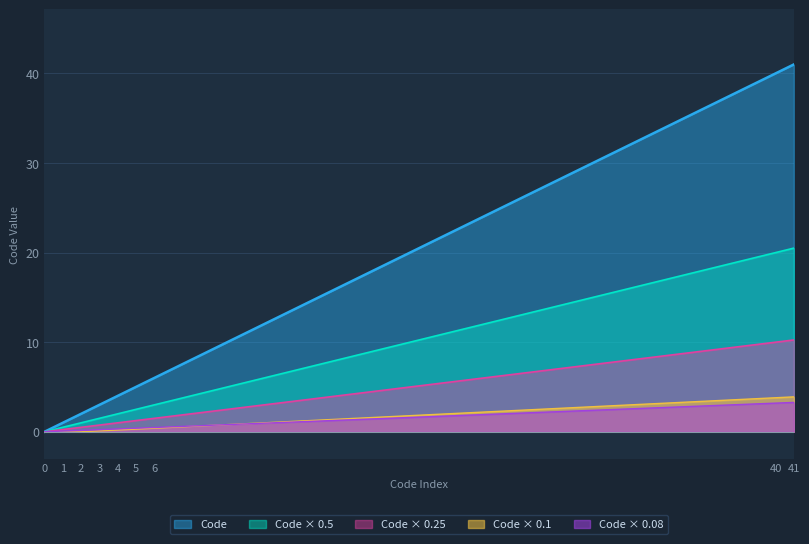

What is the change in value from 5 to 41?

+36